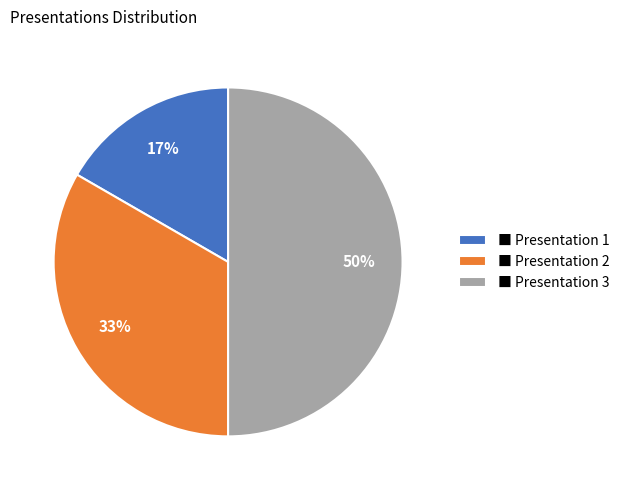

Rank the categories by value from lowest to highest.

■ Presentation 1, ■ Presentation 2, ■ Presentation 3